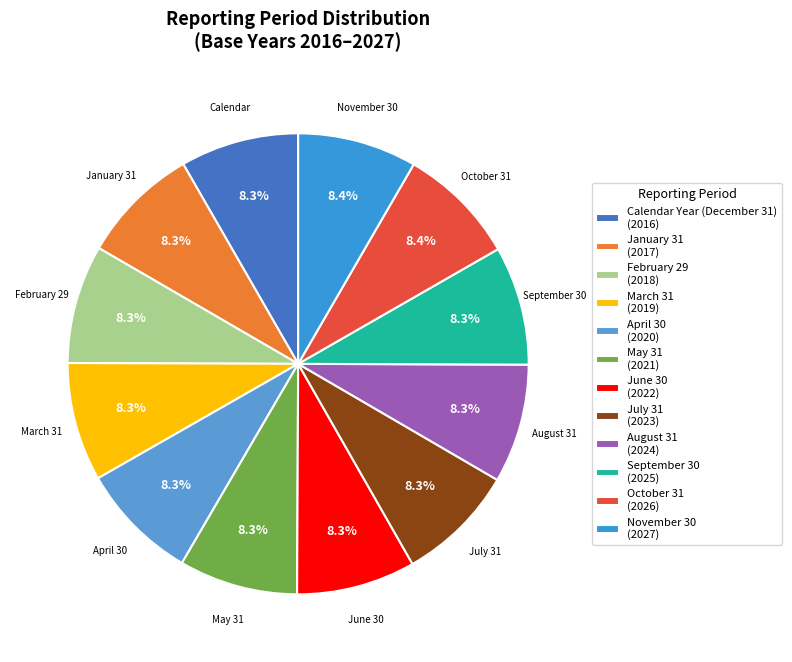

What percentage is NOT represented by March 31?

91.7%